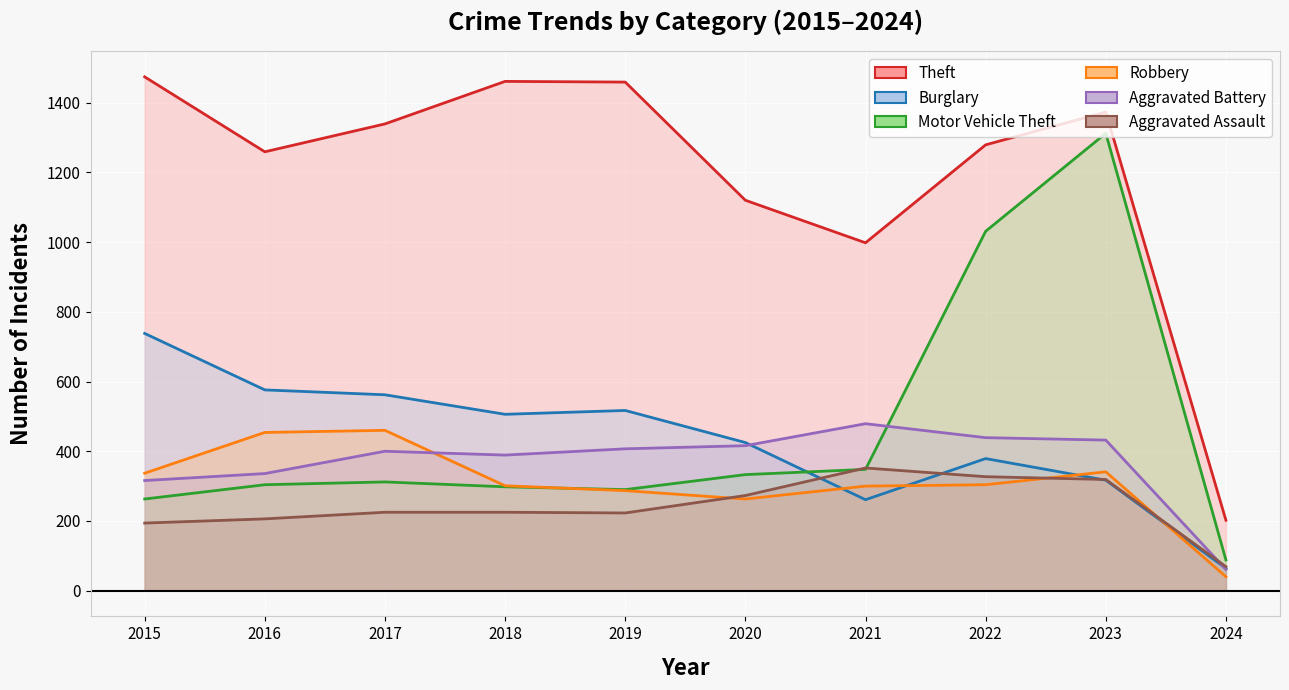

Reading left to right, what are all the values shown in this chart?

Theft: 1474	1259	1339	1461	1459	1120	998	1279	1373	202
Burglary: 738	576	562	506	517	425	261	379	317	64
Motor Vehicle Theft: 263	304	312	298	290	333	348	1031	1312	88
Robbery: 337	454	460	301	287	263	300	304	341	40
Aggravated Battery: 316	336	400	389	407	416	479	439	432	61
Aggravated Assault: 194	206	225	225	223	273	352	327	319	69